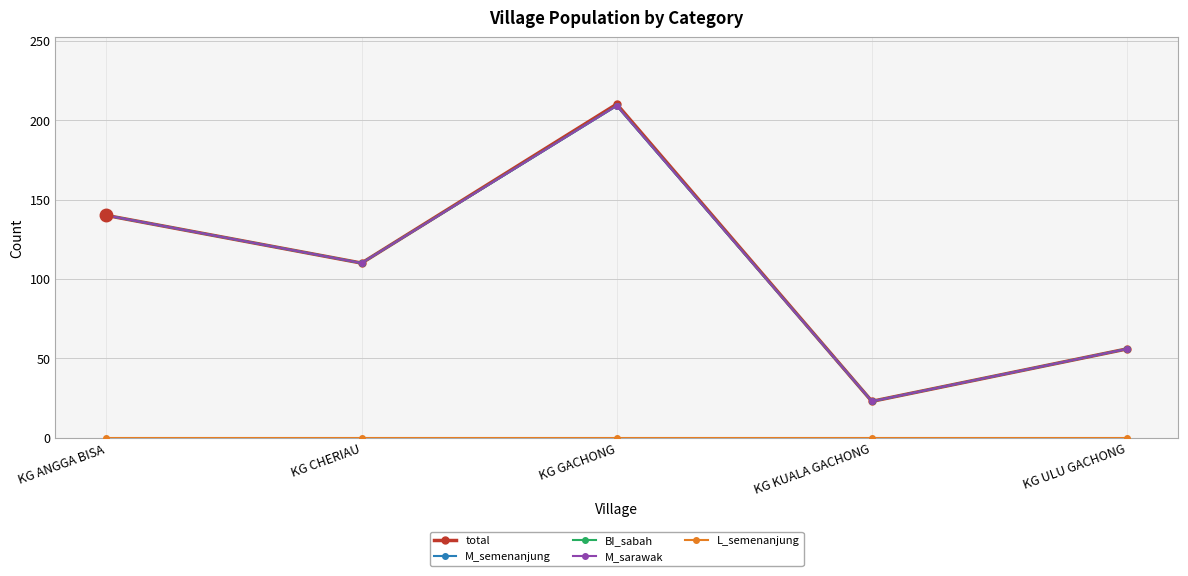

Does the chart have visible grid lines?

Yes